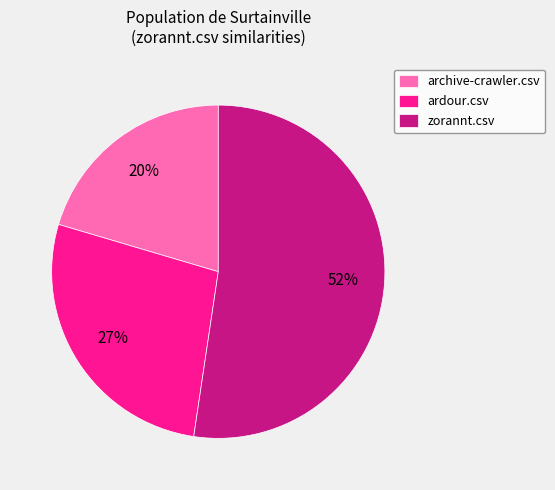

The zorannt.csv slice represents 39% of the pie. True or false?

False